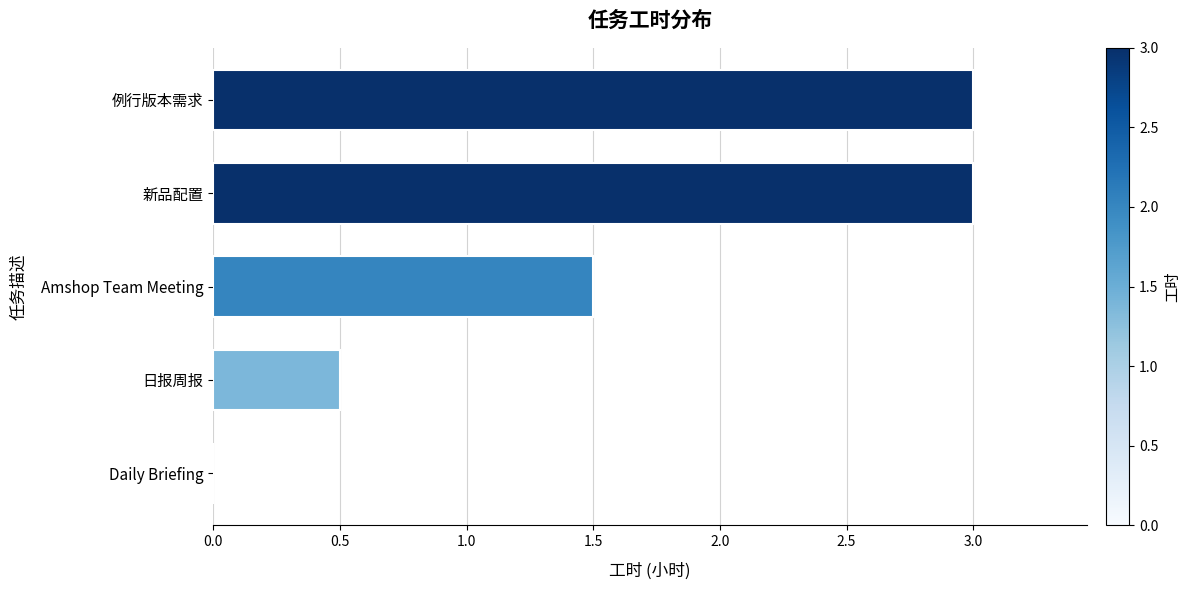

Read the value at 新品配置.

3.0